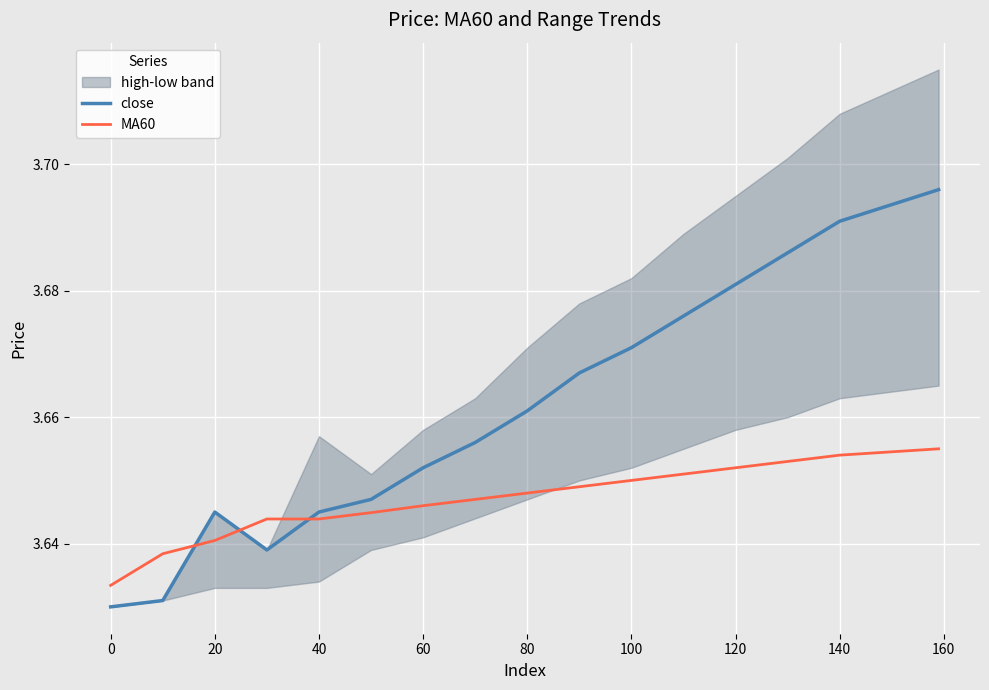

Count the number of categories in the chart.

16